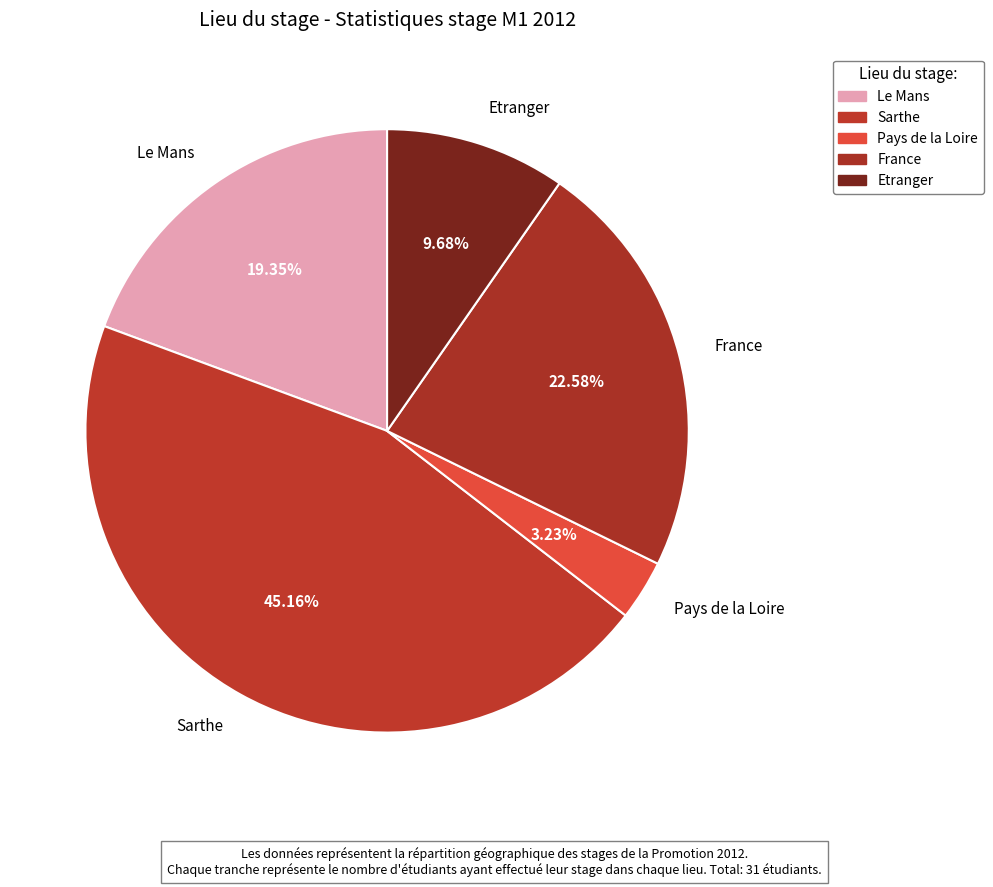

Which category has the smallest portion of the pie?

Pays de la Loire